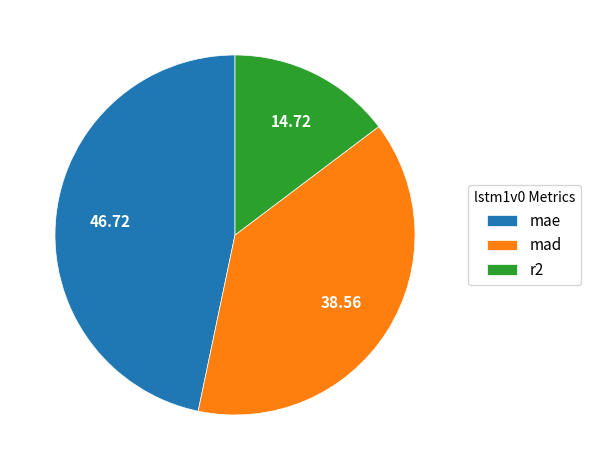

How many segments does this pie chart have?

3